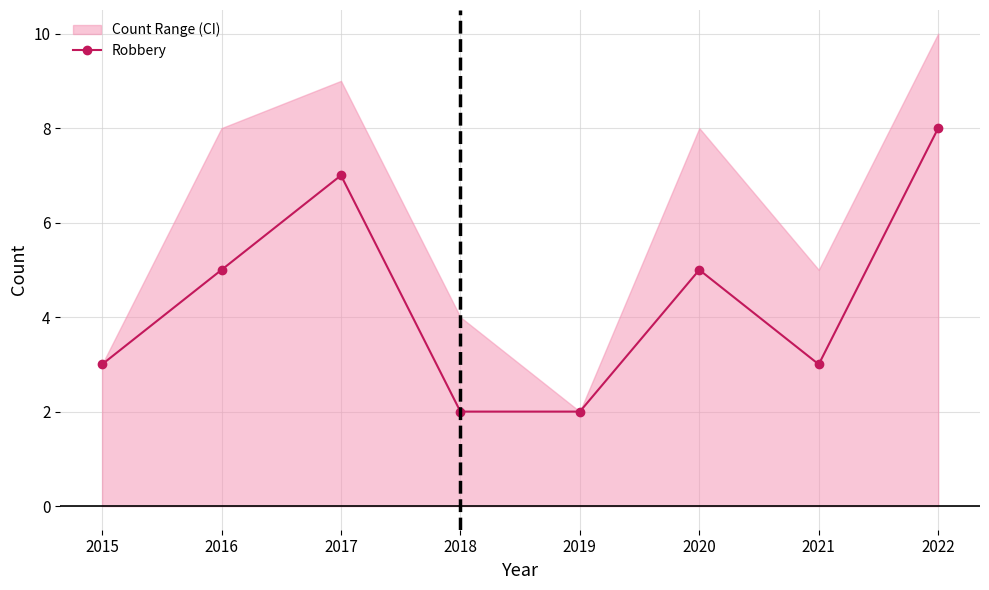

The chart shows a value of 3 at 2021. True or false?

True